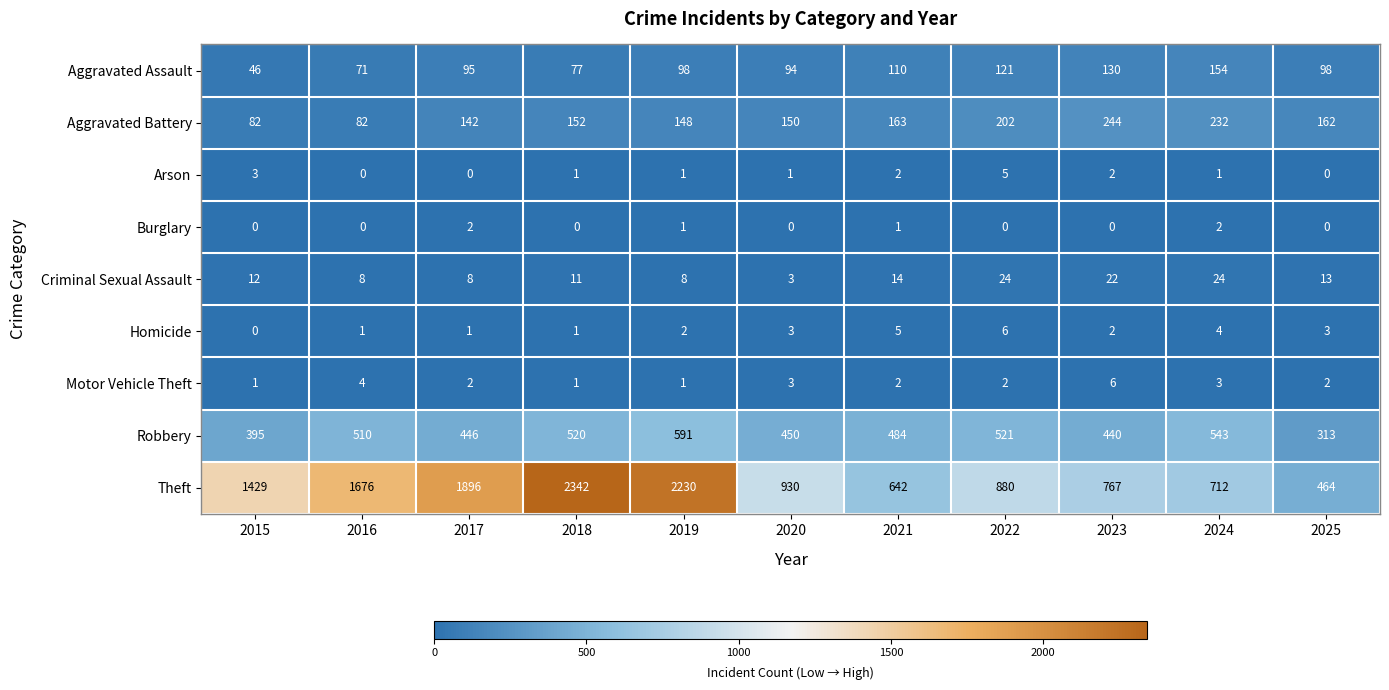

Is it true that Criminal Sexual Assault equals 6 at 2018?

False